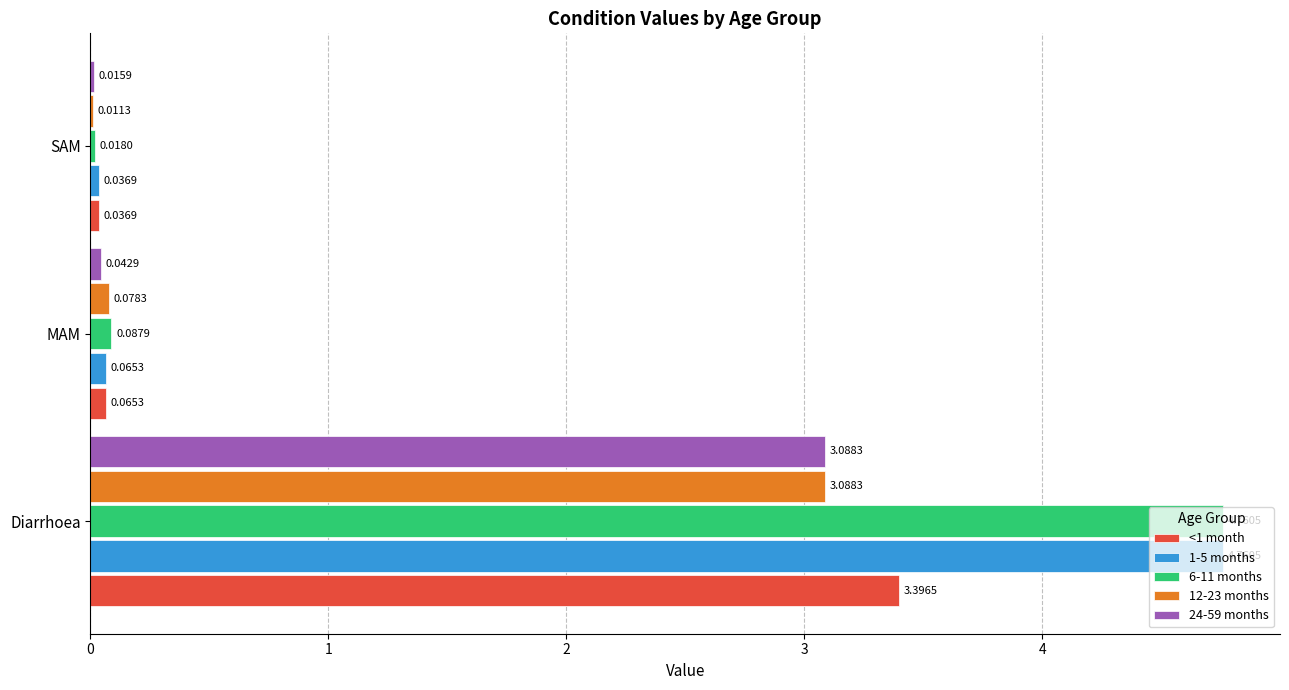

At which label does 1-5 months reach its peak?

Diarrhoea